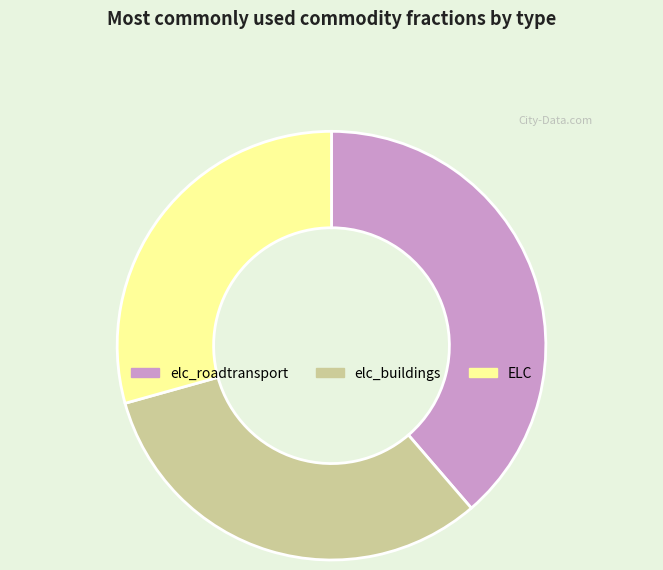

Is the sum of elc_roadtransport and elc_buildings greater than half?

Yes